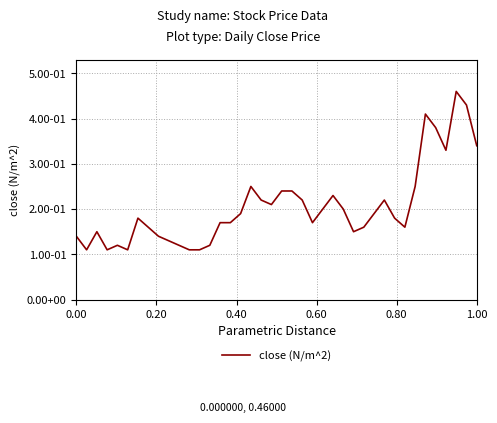

Reading left to right, what are all the values shown in this chart?

0.1	0.1	0.1	0.1	0.1	0.1	0.2	0.2	0.1	0.1	0.1	0.1	0.1	0.1	0.2	0.2	0.2	0.2	0.2	0.2	0.2	0.2	0.2	0.2	0.2	0.2	0.2	0.1	0.2	0.2	0.2	0.2	0.2	0.2	0.4	0.4	0.3	0.5	0.4	0.3